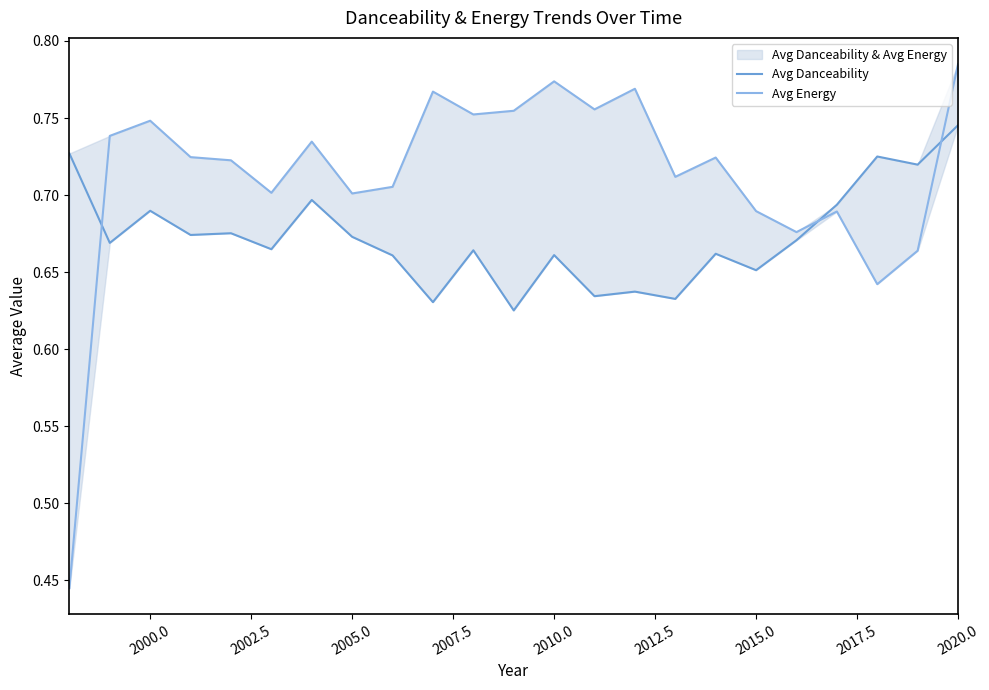

Which series ends up on top after the final intersection of Avg Energy and Avg Danceability?

Avg Energy